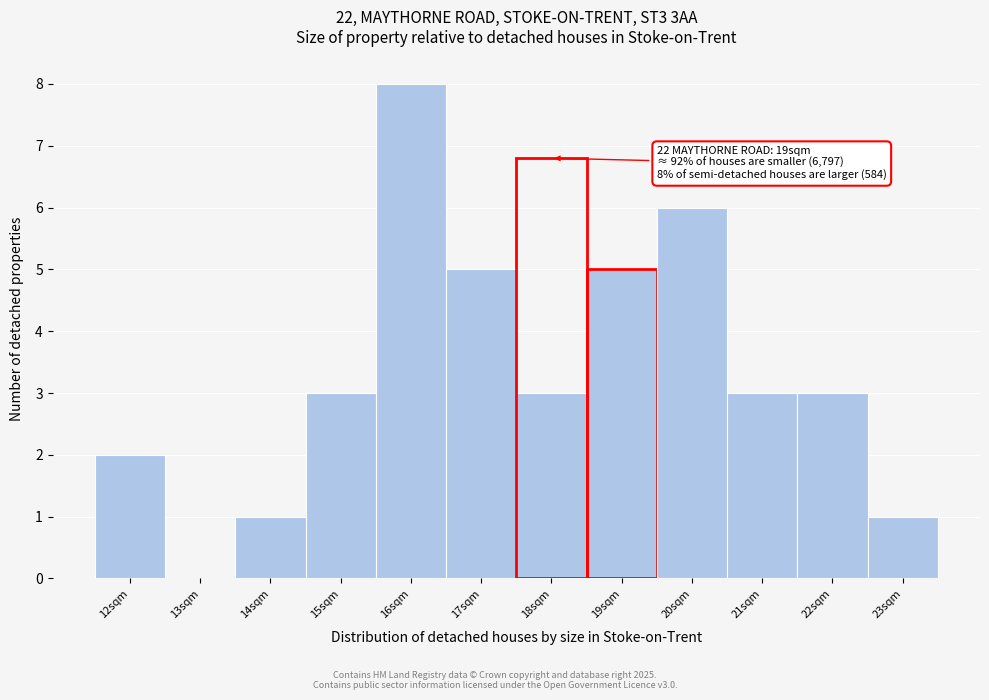

Reading right to left, transcribe all the data shown in this chart.

23sqm=1	22sqm=3	21sqm=3	20sqm=6	19sqm=5	18sqm=3	17sqm=5	16sqm=8	15sqm=3	14sqm=1	13sqm=0	12sqm=2